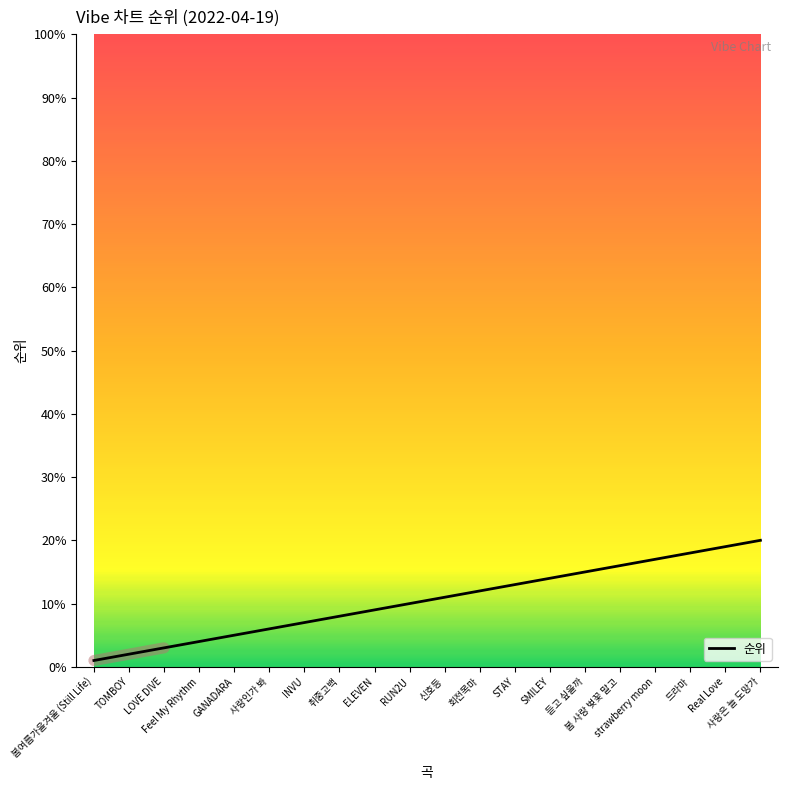

At which label does the data first exceed 11?

회전목마